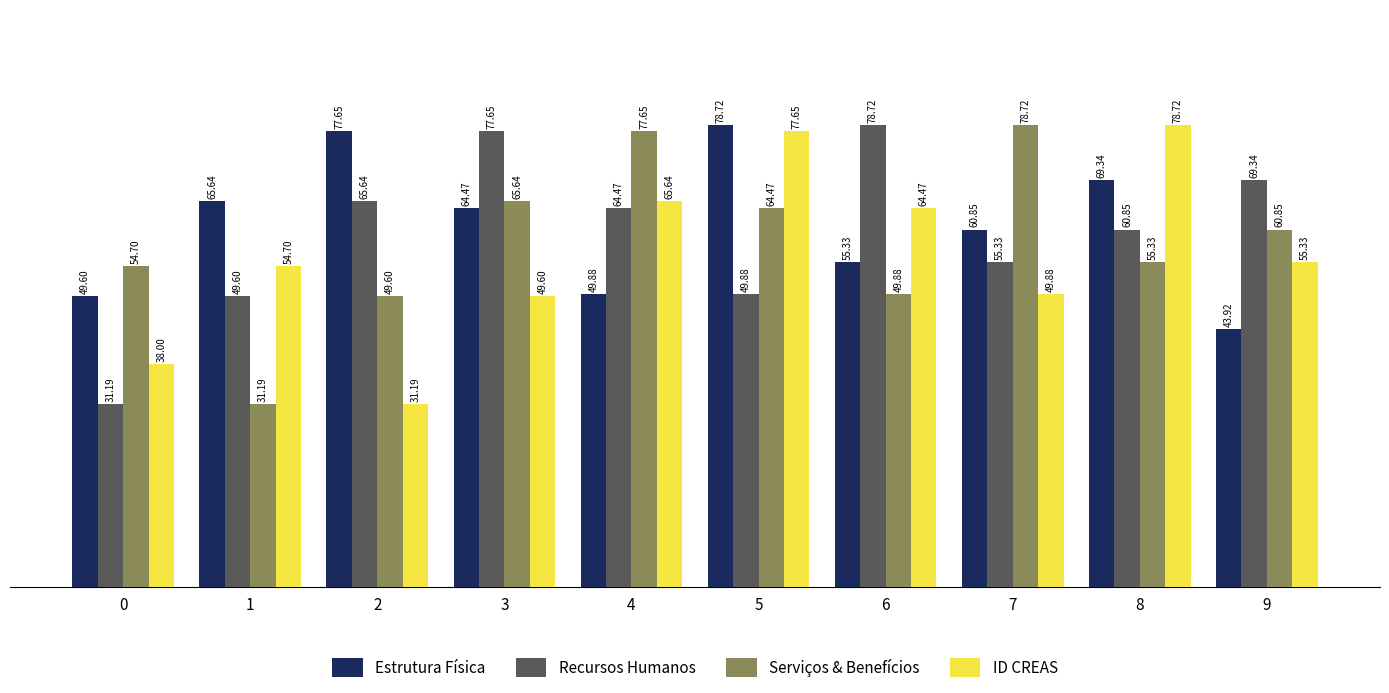

Which series changed the most between 1 and 2?

ID CREAS